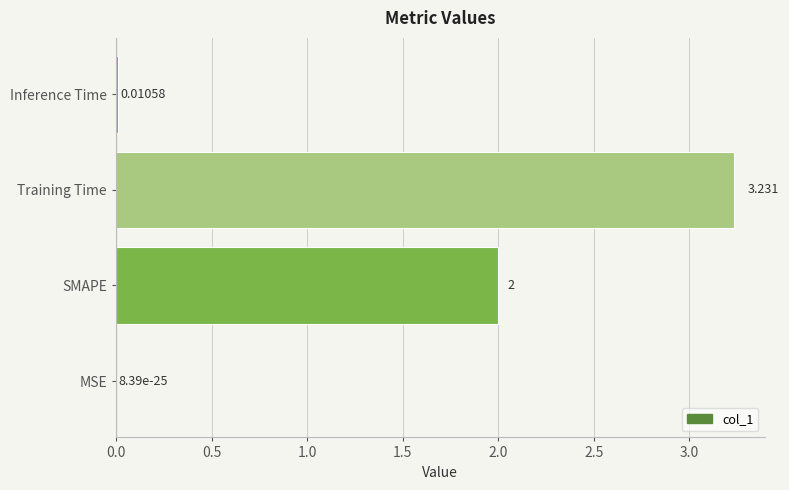

Where is the data nearest to the value 1?

Inference Time